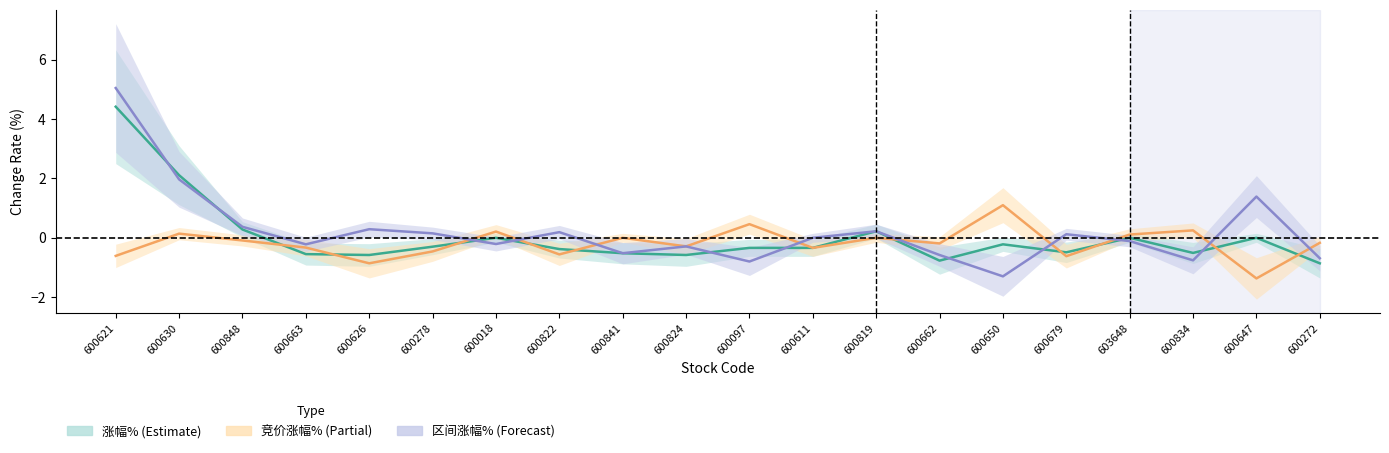

How many lines are shown in the chart?

3